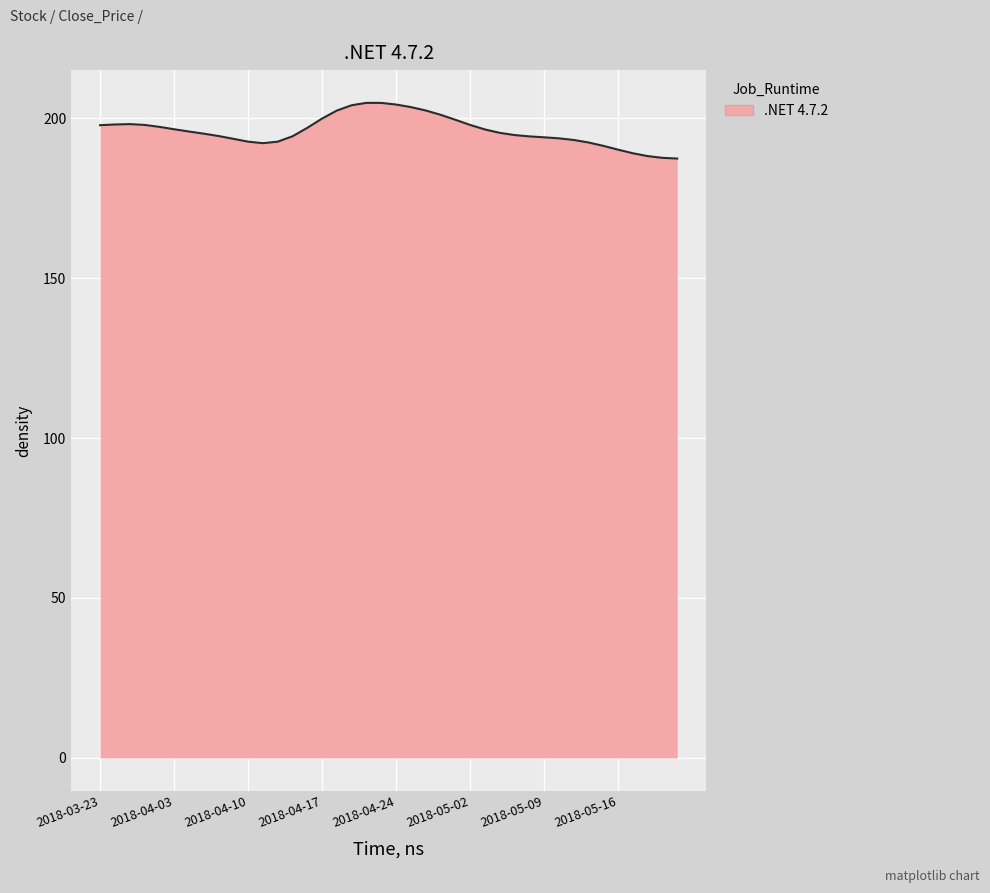

What is the difference between the maximum and minimum values?

17.4